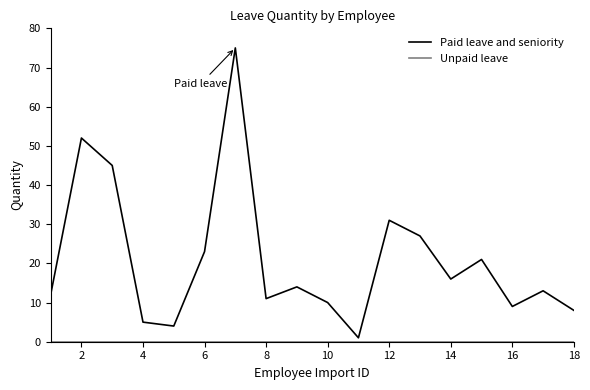

Which series has the widest spread of values?

Paid leave and seniority